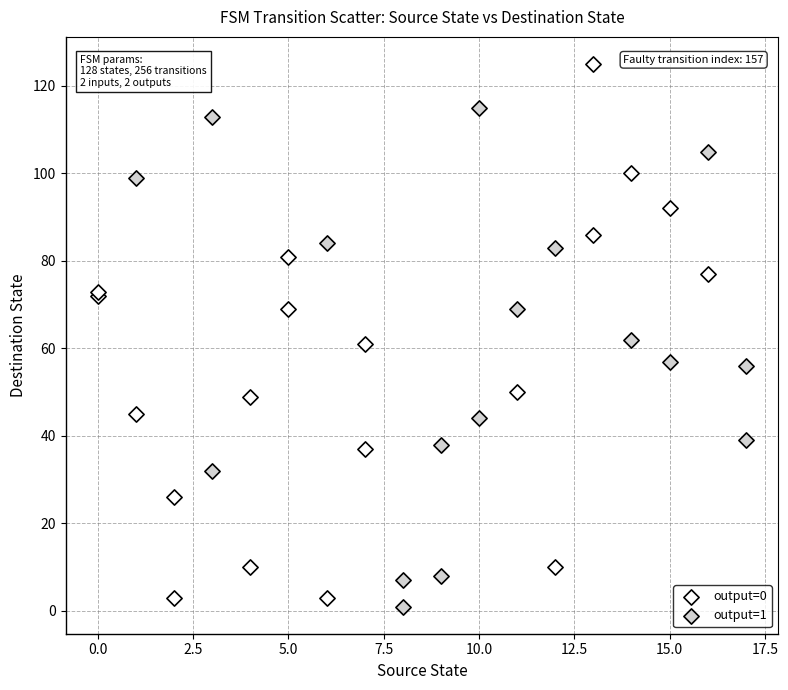

Which series contains the lowest Y value?

output=1